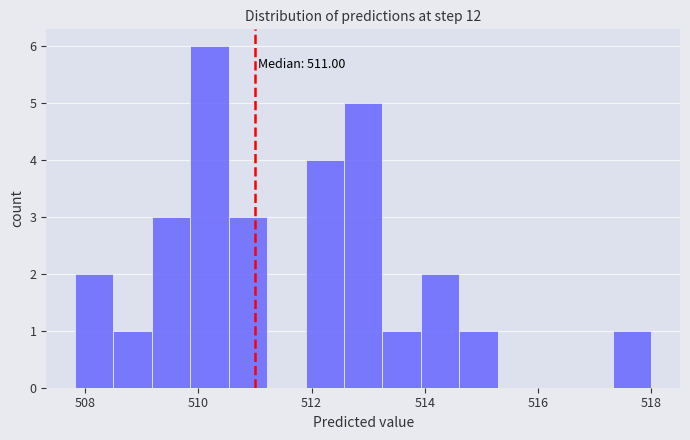

Around what value on the x-axis is the tallest bar? Give the approximate position of its centre, as read against the axis.

510.2